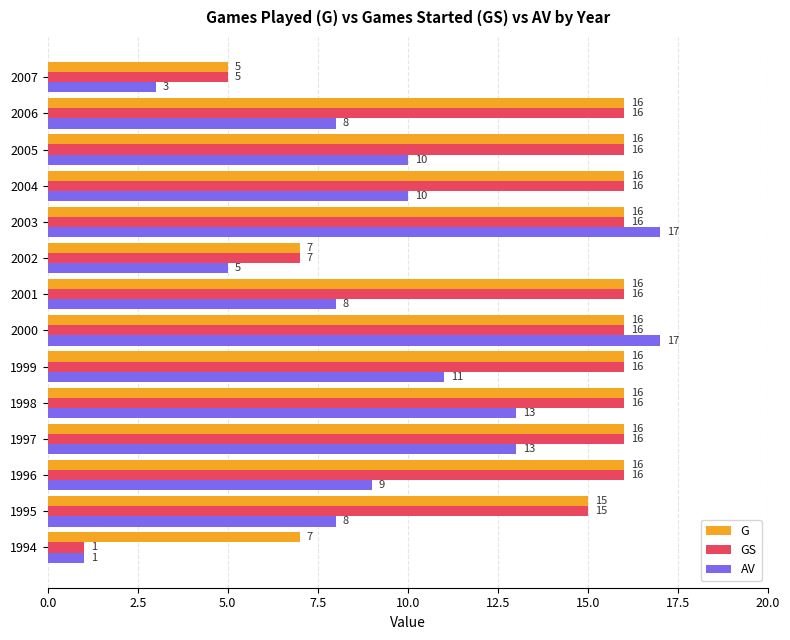

Which category has the lowest value in the G series?

2007